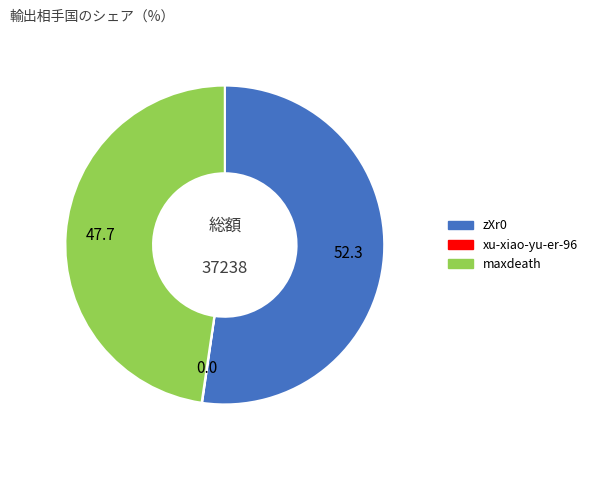

Which category has the biggest portion of the pie?

zXr0